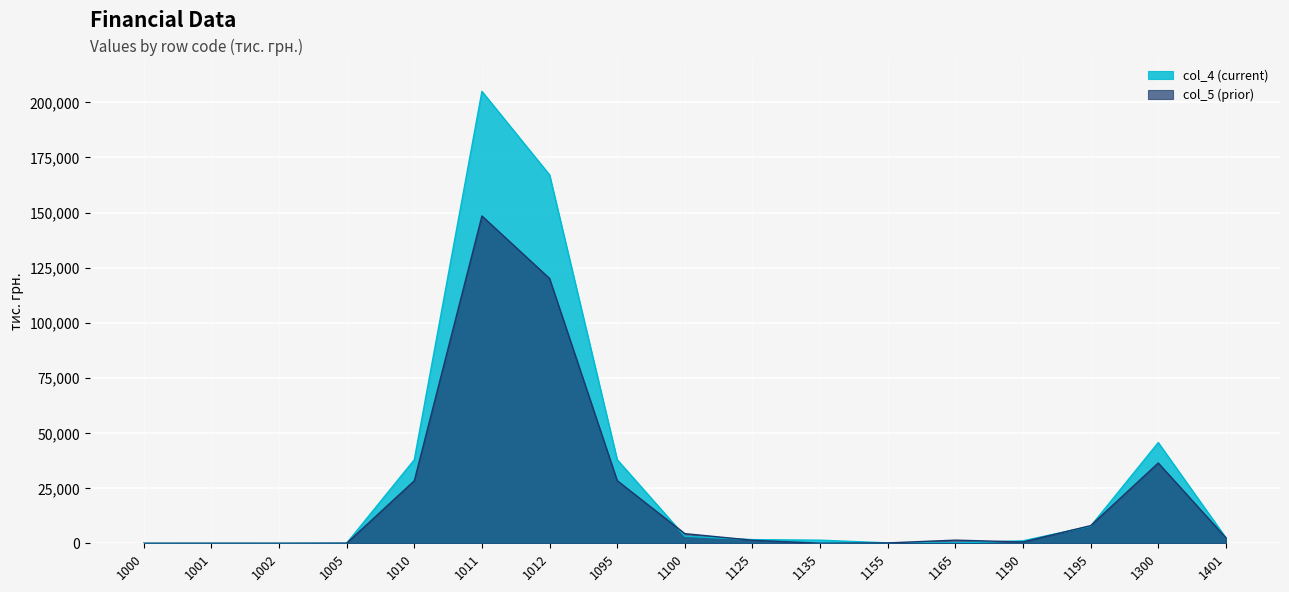

What are all the series names shown in the legend?

col_4 (current), col_5 (prior)